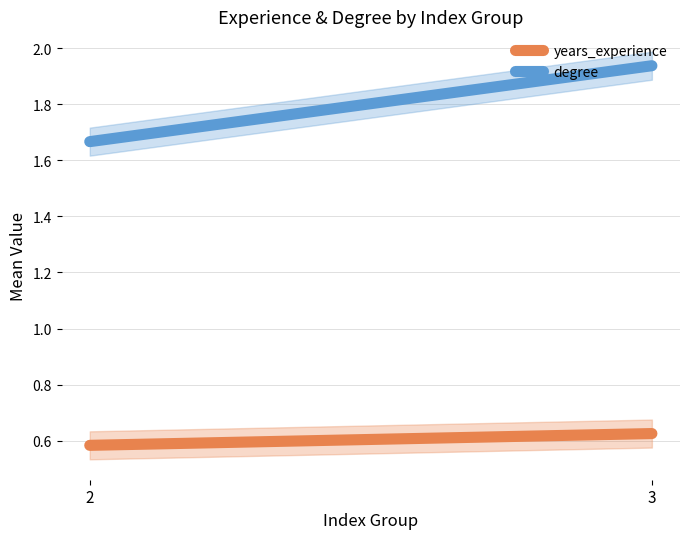

What is the sum of the degree values at 3 and 2?

3.6